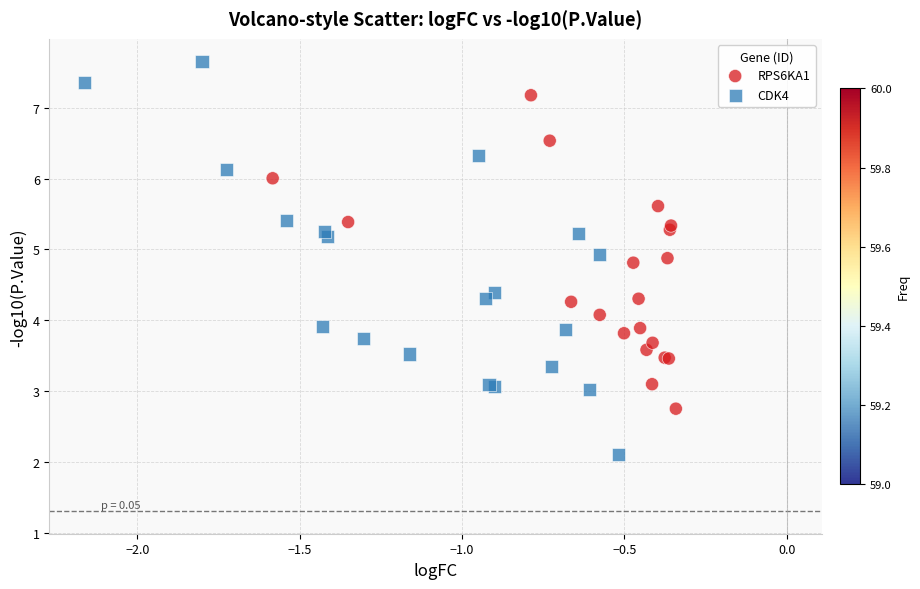

What are all the series names shown in the legend?

RPS6KA1, CDK4